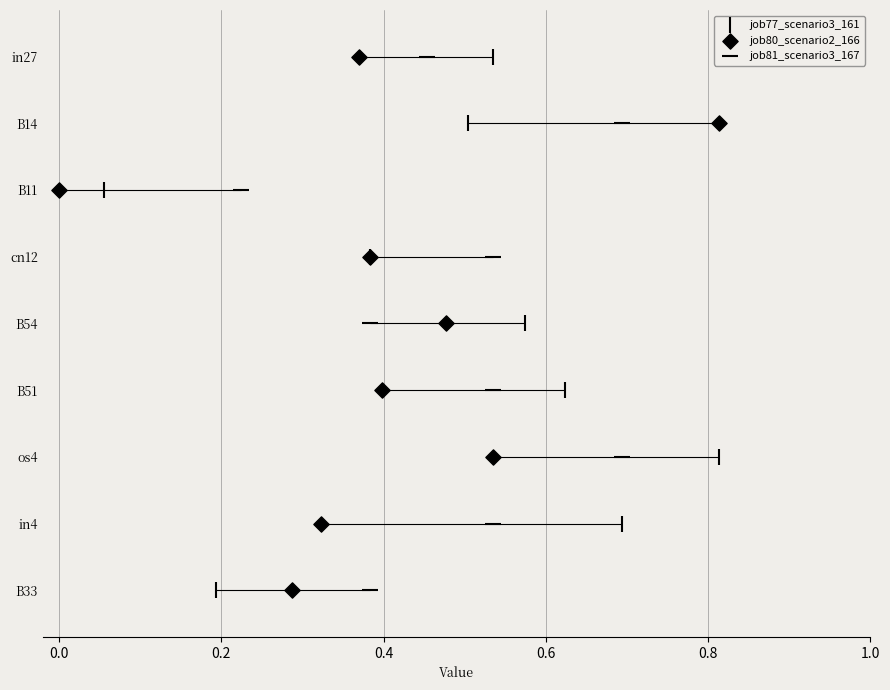

Which series has the largest total across all categories?

job77_scenario3_161